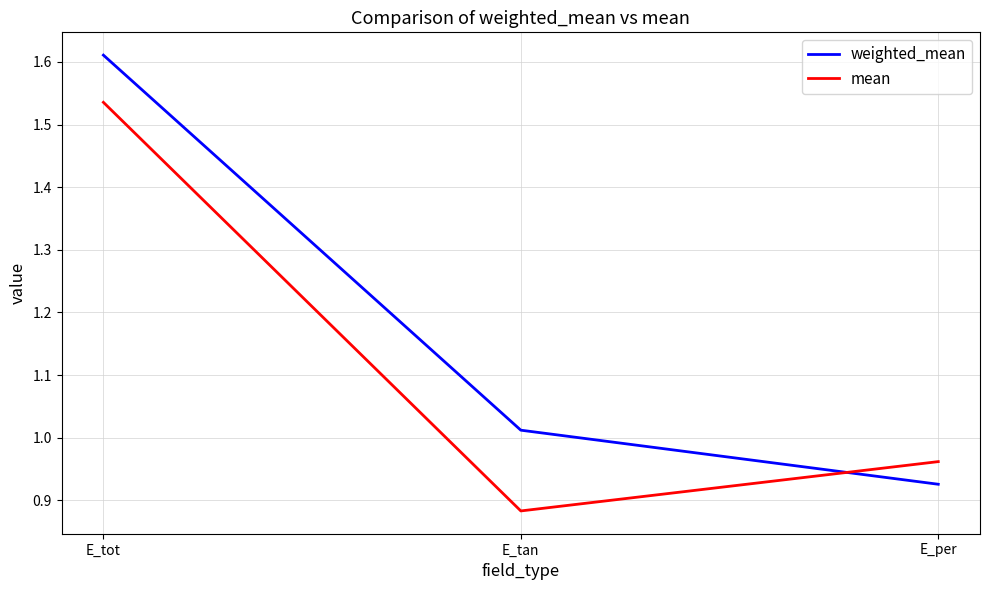

What position from the right is E_tot?

3